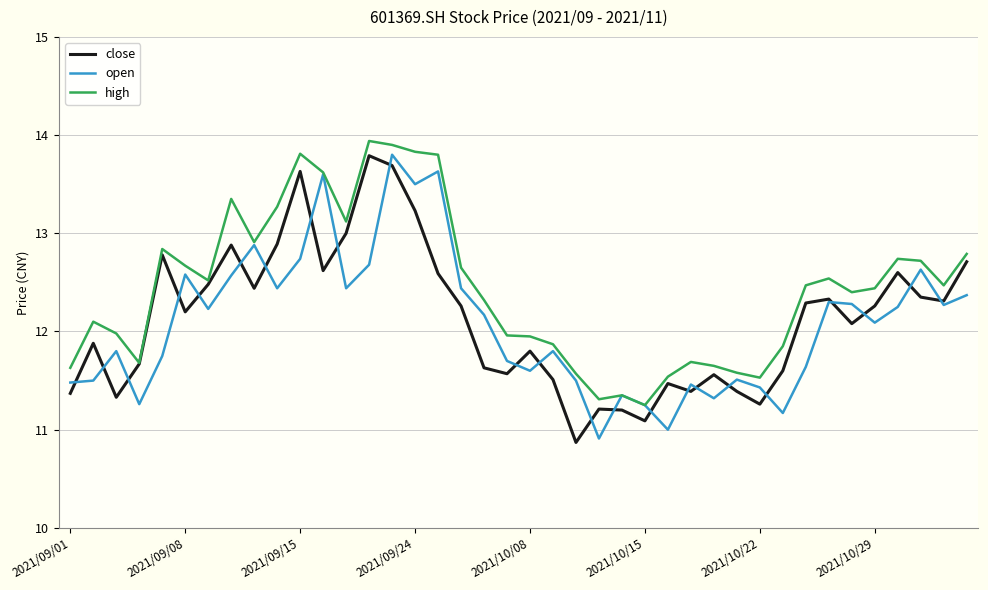

What is the minimum value for close?

10.9